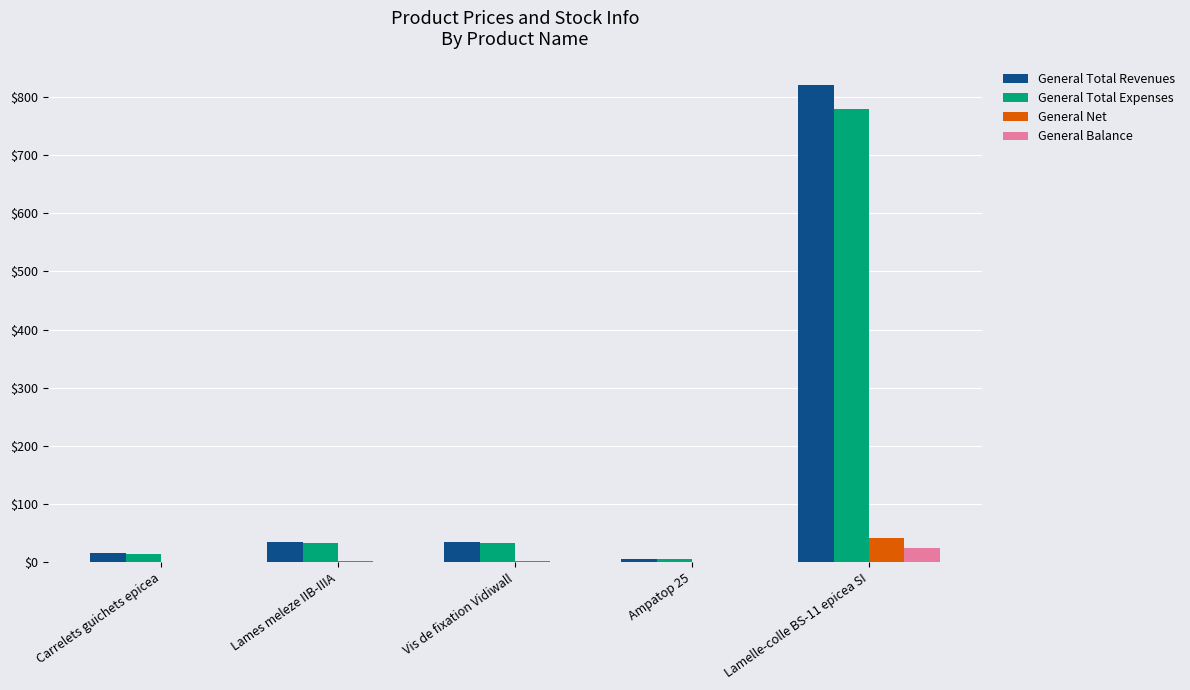

What is the difference between the General Balance values at Lames meleze IIB-IIIA and Carrelets guichets epicea?

0.6